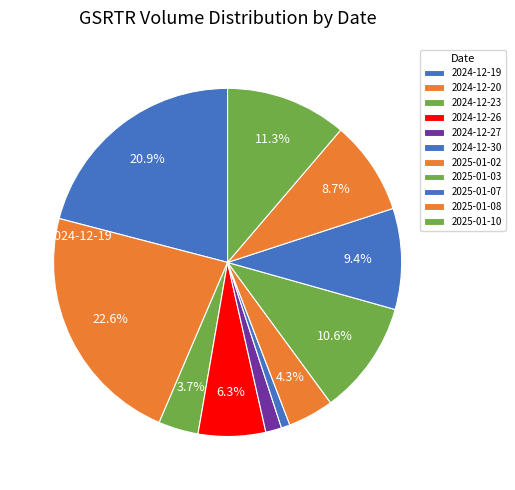

To the nearest percent, what is the difference between the 2025-01-07 and 2025-01-08 slice percentages?

1%